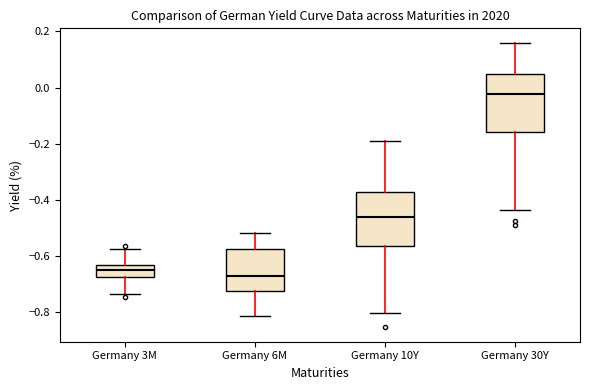

Where does the upper whisker of the box for Germany 30Y end on the y-axis? The values are not printed on the chart, so give them approximately, as read against the axis.

0.16